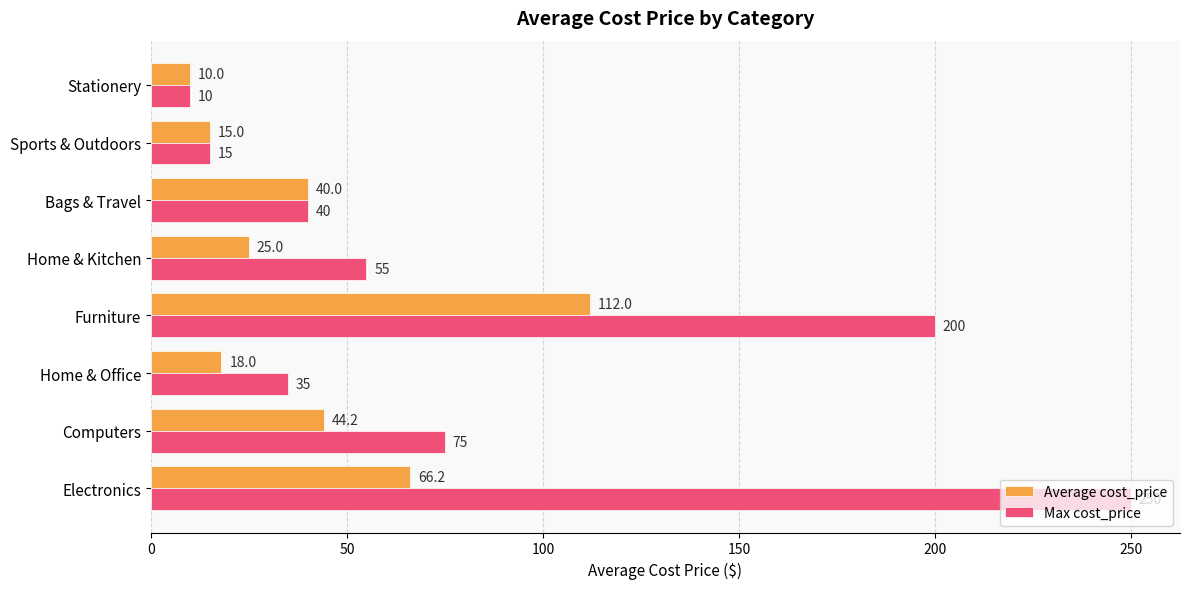

What is the minimum value shown in the chart?

10.0